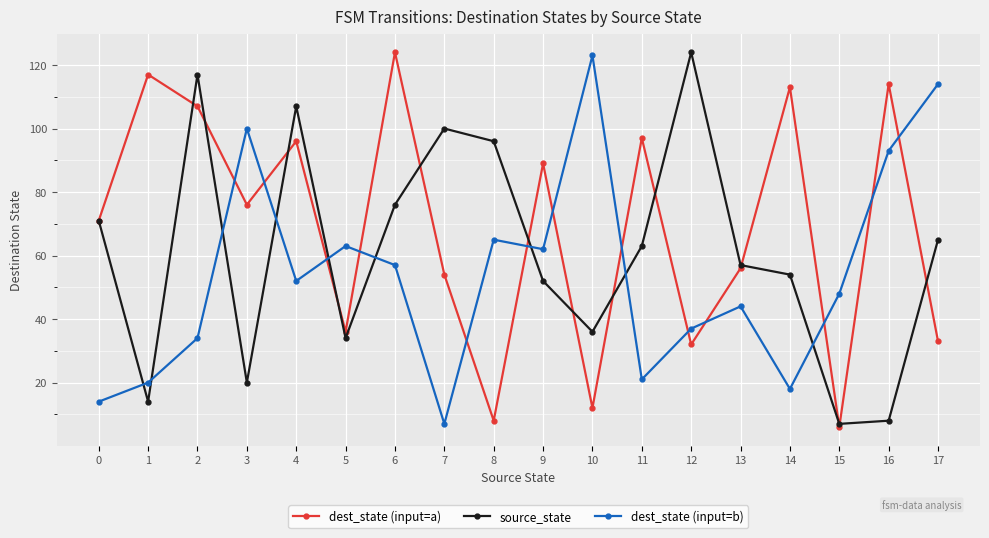

In dest_state (input=b), how many points are higher than both neighbors (excluding endpoints)?

5